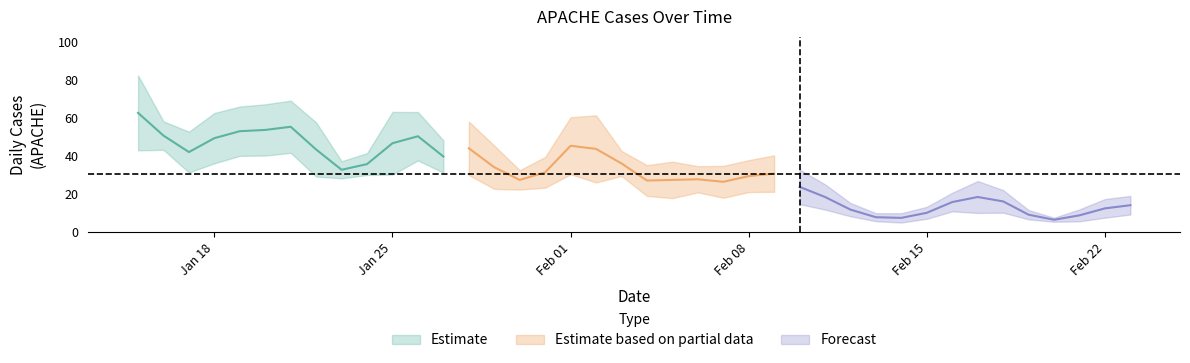

List the labels in order of value, smallest first.

2021-02-20, 2021-02-13, 2021-02-19, 2021-02-14, 2021-02-21, 2021-02-15, 2021-02-12, 2021-02-23, 2021-02-22, 2021-02-16, 2021-02-18, 2021-01-30, 2021-01-23, 2021-02-11, 2021-02-03, 2021-02-06, 2021-01-24, 2021-02-17, 2021-02-10, 2021-02-04, 2021-01-31, 2021-02-08, 2021-02-07, 2021-01-16, 2021-02-09, 2021-02-05, 2021-01-27, 2021-01-29, 2021-01-17, 2021-01-28, 2021-02-01, 2021-01-26, 2021-01-19, 2021-01-18, 2021-01-20, 2021-01-21, 2021-01-22, 2021-02-02, 2021-01-25, 2021-01-15